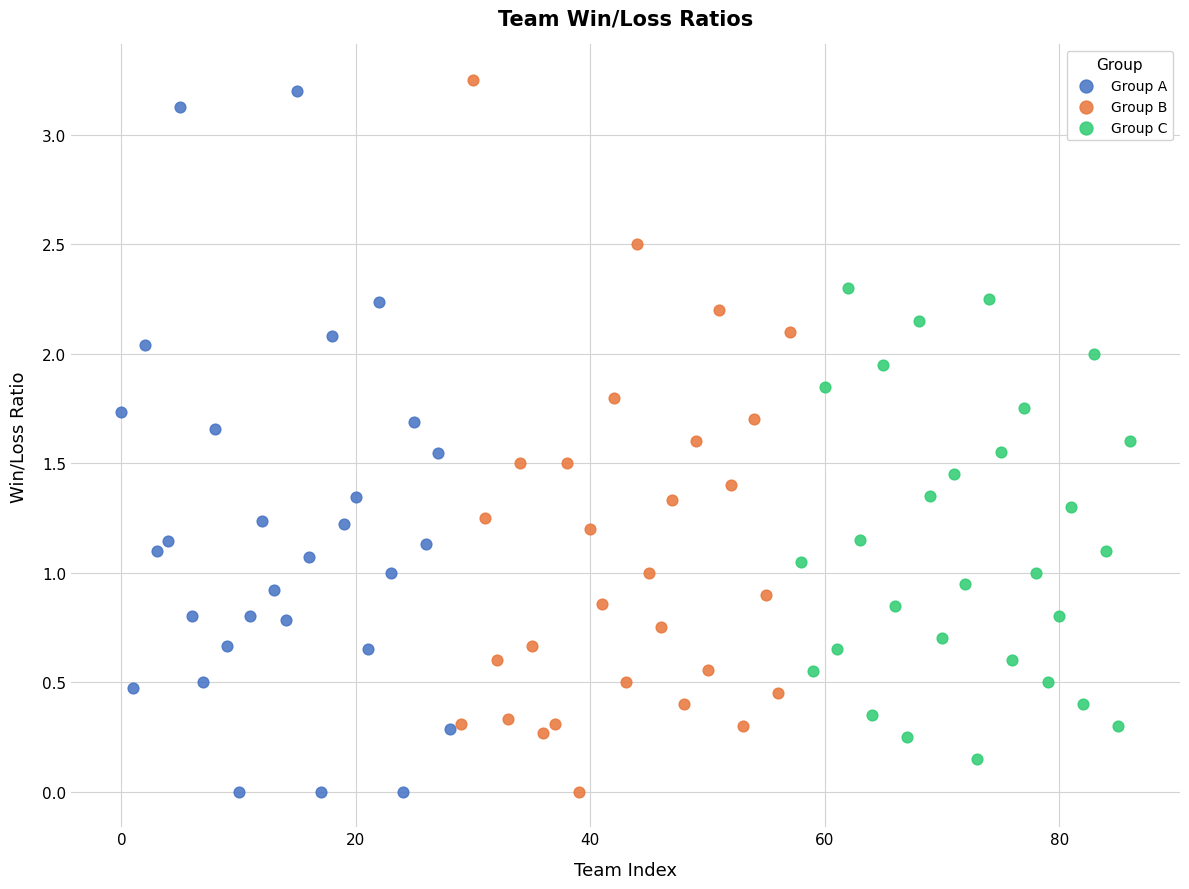

Which series reaches the maximum Y coordinate?

Group B